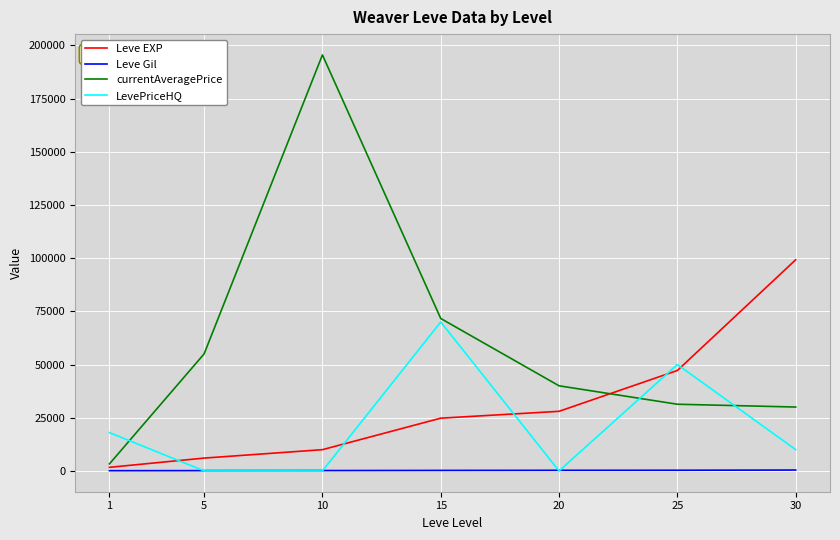

Between 10 and 25, which series saw the biggest shift?

currentAveragePrice